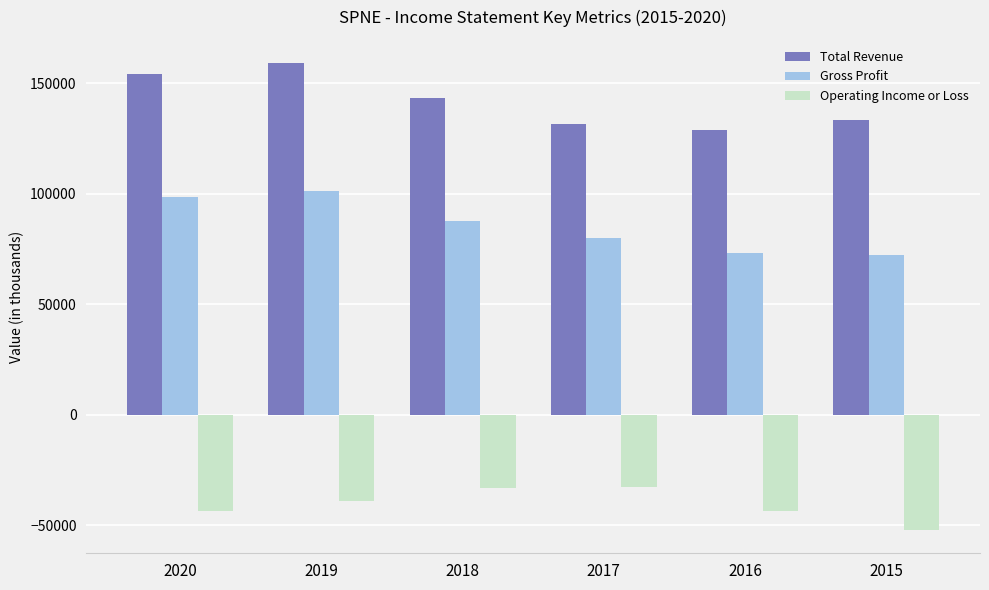

Where does the Gross Profit series first go above 87500?

2020